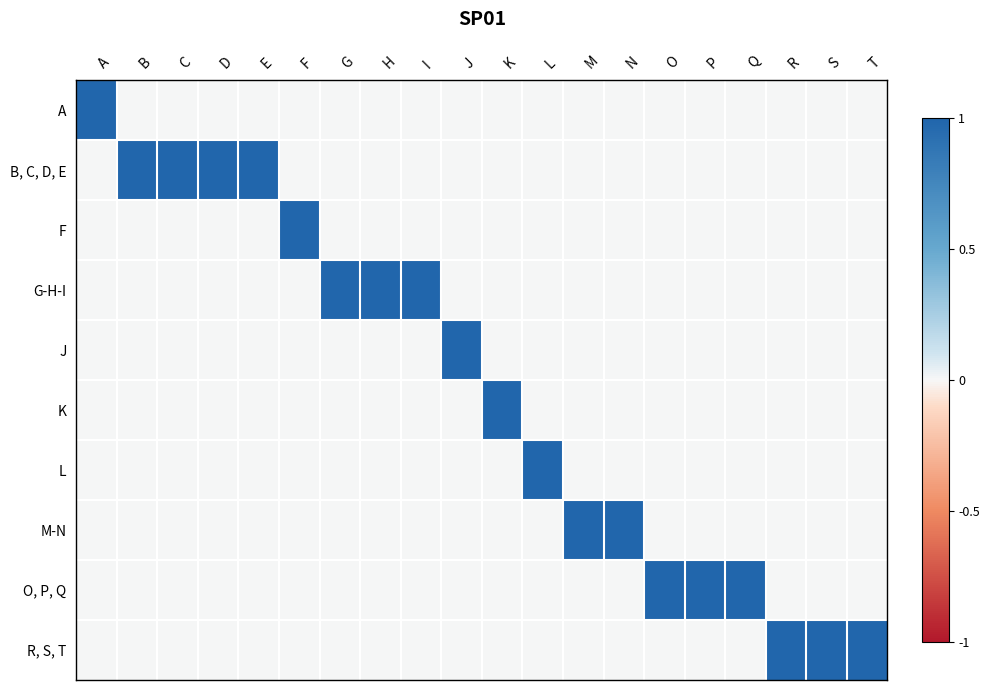

Reading right to left, extract all data points from this chart.

A: T=0	S=0	R=0	Q=0	P=0	O=0	N=0	M=0	L=0	K=0	J=0	I=0	H=0	G=0	F=0	E=0	D=0	C=0	B=0	A=1
B, C, D, E: T=0	S=0	R=0	Q=0	P=0	O=0	N=0	M=0	L=0	K=0	J=0	I=0	H=0	G=0	F=0	E=1	D=1	C=1	B=1	A=0
F: T=0	S=0	R=0	Q=0	P=0	O=0	N=0	M=0	L=0	K=0	J=0	I=0	H=0	G=0	F=1	E=0	D=0	C=0	B=0	A=0
G-H-I: T=0	S=0	R=0	Q=0	P=0	O=0	N=0	M=0	L=0	K=0	J=0	I=1	H=1	G=1	F=0	E=0	D=0	C=0	B=0	A=0
J: T=0	S=0	R=0	Q=0	P=0	O=0	N=0	M=0	L=0	K=0	J=1	I=0	H=0	G=0	F=0	E=0	D=0	C=0	B=0	A=0
K: T=0	S=0	R=0	Q=0	P=0	O=0	N=0	M=0	L=0	K=1	J=0	I=0	H=0	G=0	F=0	E=0	D=0	C=0	B=0	A=0
L: T=0	S=0	R=0	Q=0	P=0	O=0	N=0	M=0	L=1	K=0	J=0	I=0	H=0	G=0	F=0	E=0	D=0	C=0	B=0	A=0
M-N: T=0	S=0	R=0	Q=0	P=0	O=0	N=1	M=1	L=0	K=0	J=0	I=0	H=0	G=0	F=0	E=0	D=0	C=0	B=0	A=0
O, P, Q: T=0	S=0	R=0	Q=1	P=1	O=1	N=0	M=0	L=0	K=0	J=0	I=0	H=0	G=0	F=0	E=0	D=0	C=0	B=0	A=0
R, S, T: T=1	S=1	R=1	Q=0	P=0	O=0	N=0	M=0	L=0	K=0	J=0	I=0	H=0	G=0	F=0	E=0	D=0	C=0	B=0	A=0